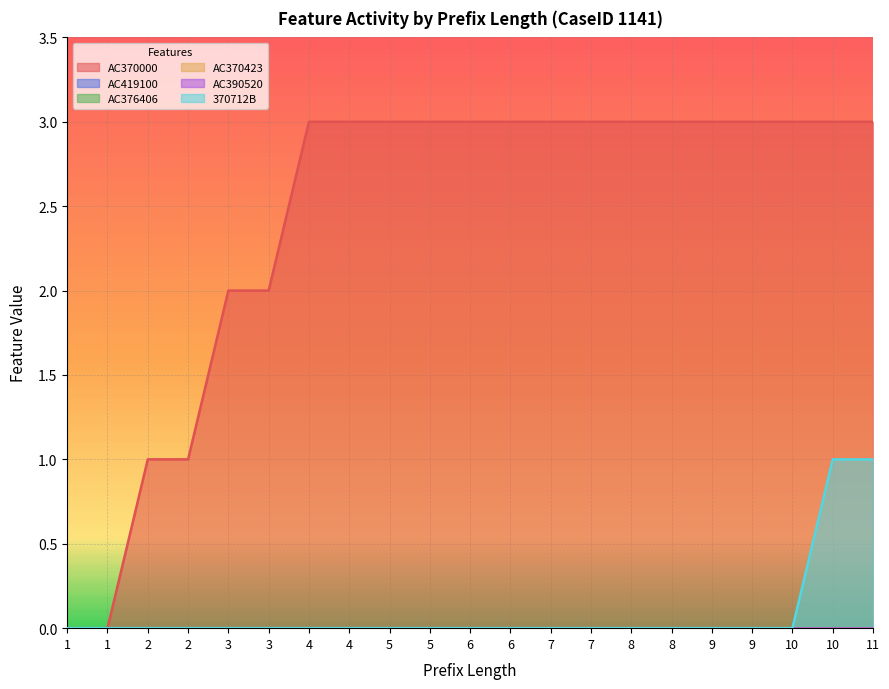

Which category has the lowest value in the AC376406 series?

1